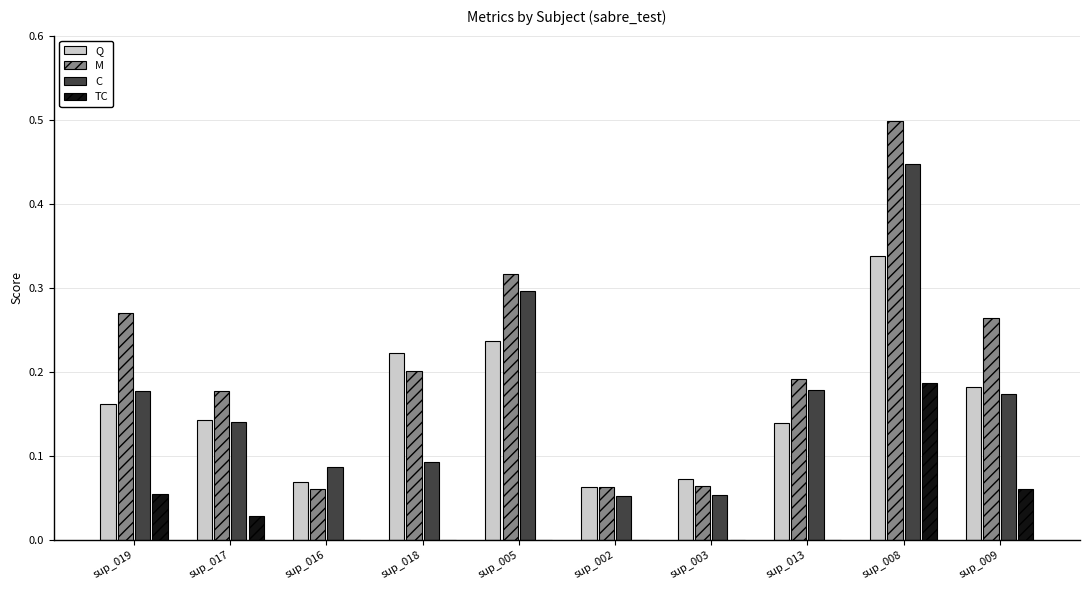

What is the sum of all C values?

1.7